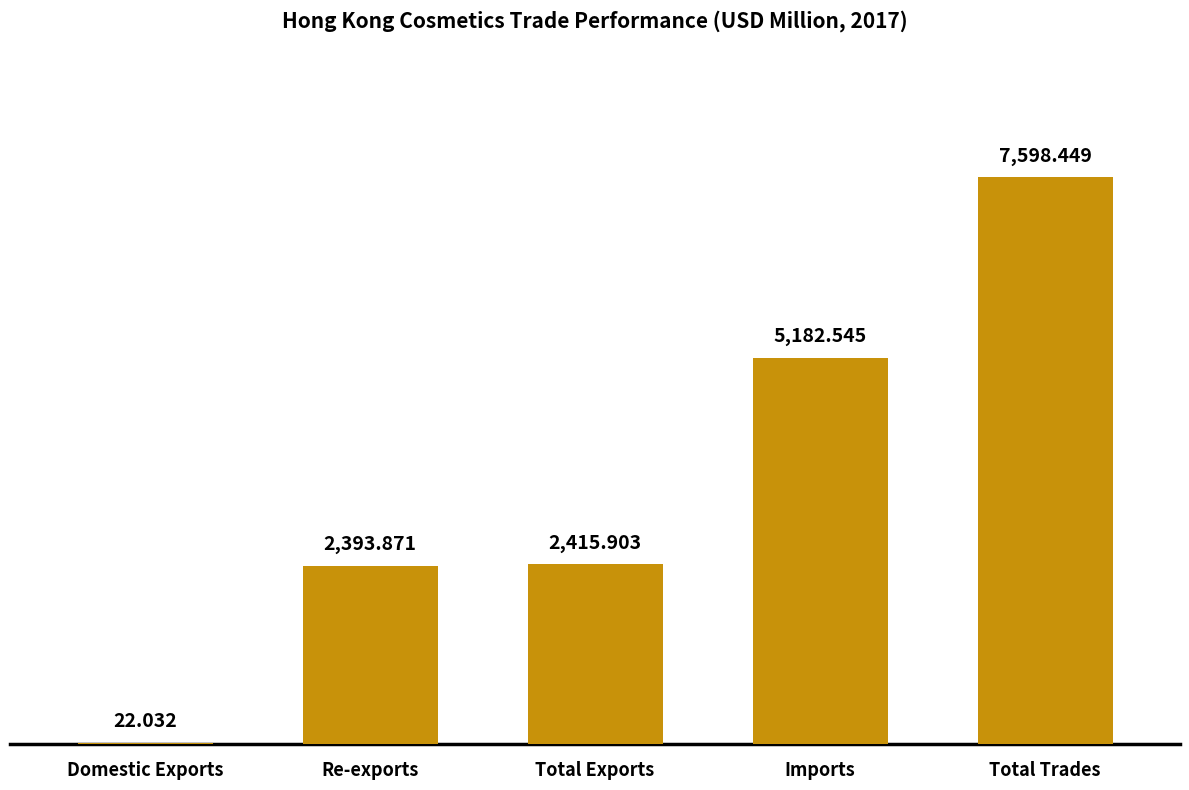

Reading right to left, list all the values displayed in this chart.

7598.4	5182.5	2415.9	2393.9	22.0